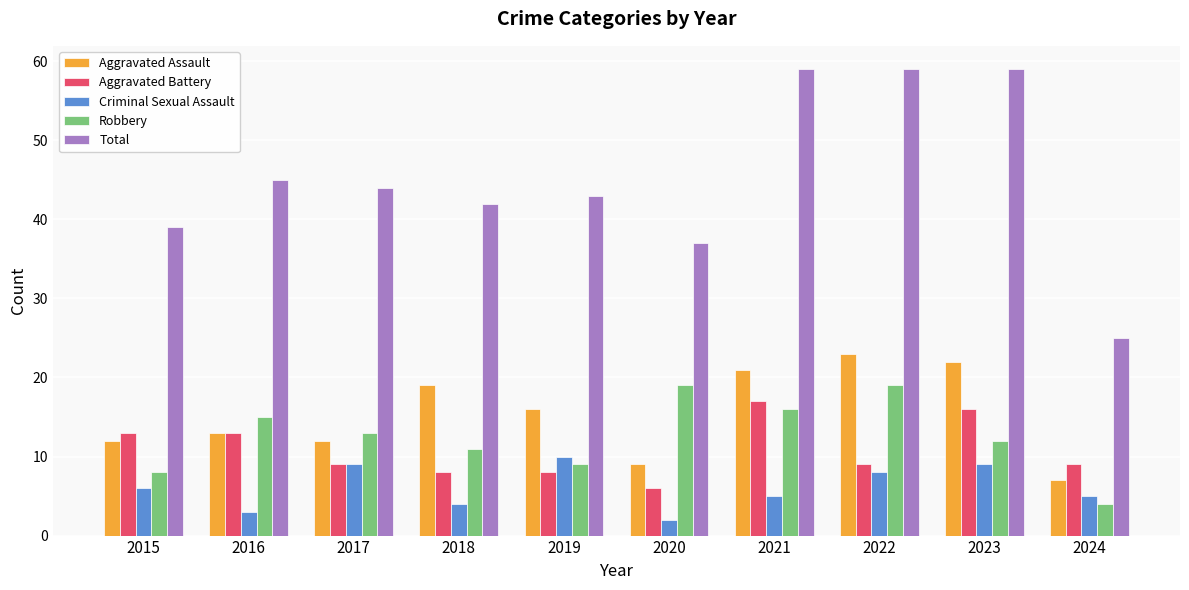

What is the difference between the highest and lowest values at 2016?

42